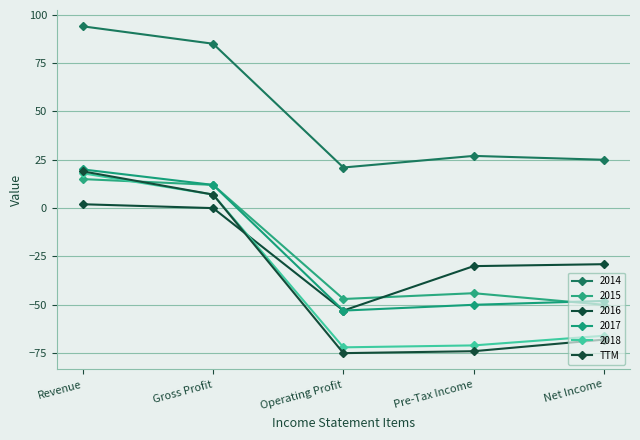

What is the greatest value displayed?

94